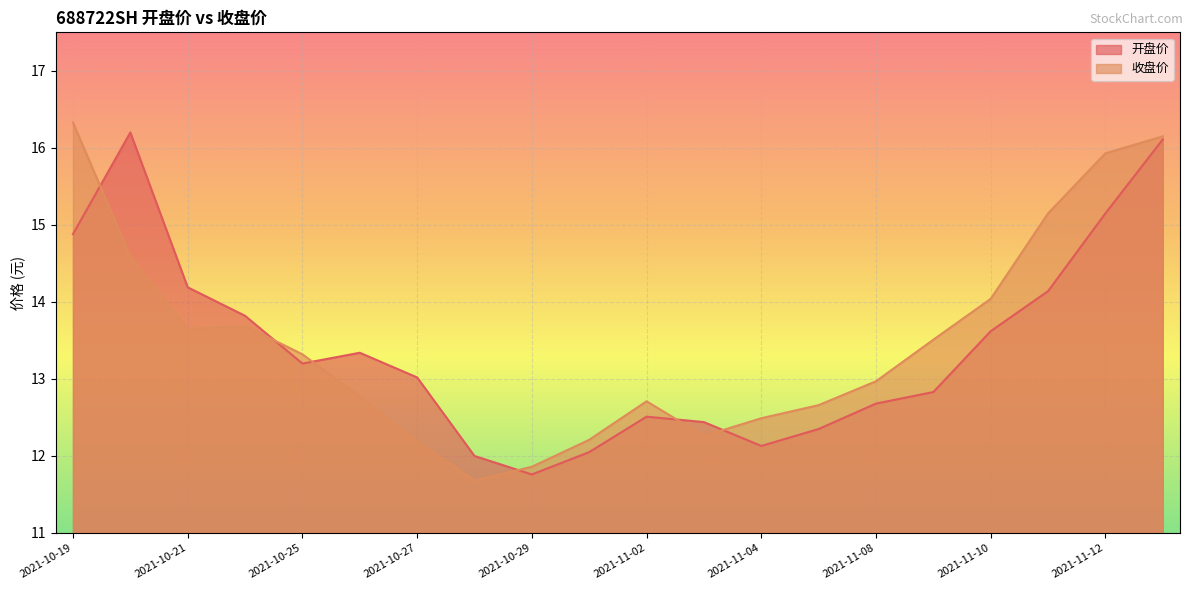

At which label is 收盘价 closest to 14?

2021-11-10